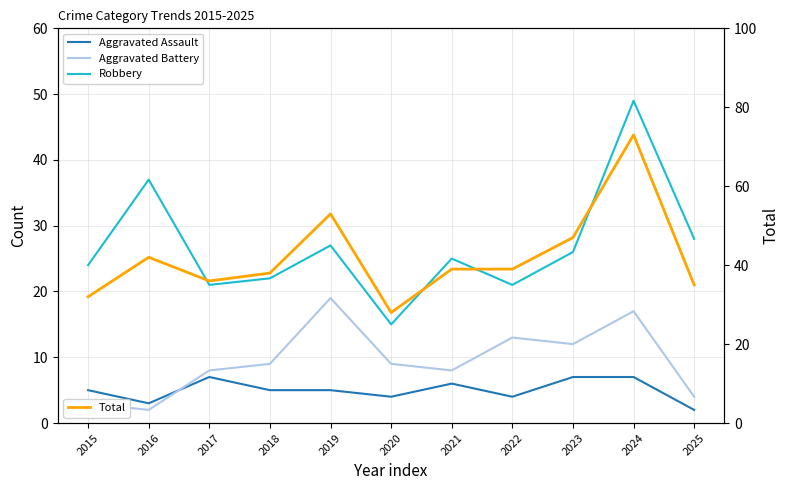

Reading left to right, extract all data points from this chart.

Aggravated Assault: 5	3	7	5	5	4	6	4	7	7	2
Aggravated Battery: 3	2	8	9	19	9	8	13	12	17	4
Robbery: 24	37	21	22	27	15	25	21	26	49	28
Total: 32	42	36	38	53	28	39	39	47	73	35